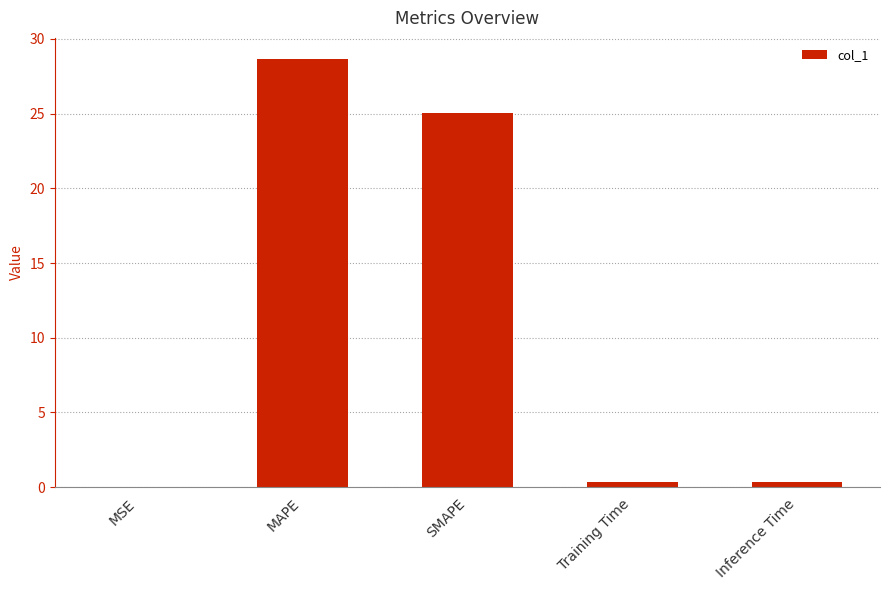

At which label is the value closest to 14?

SMAPE